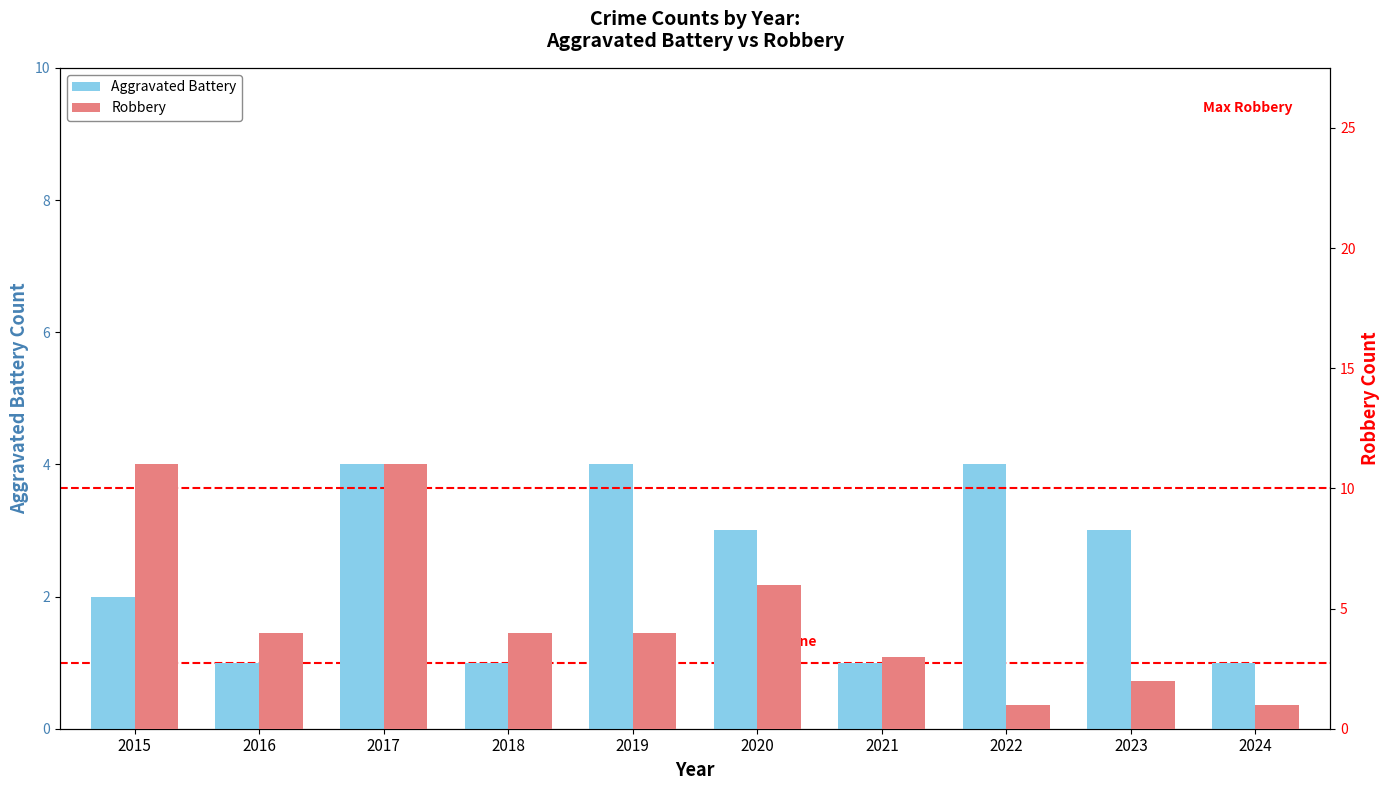

Which series has the largest range (max minus min)?

Robbery